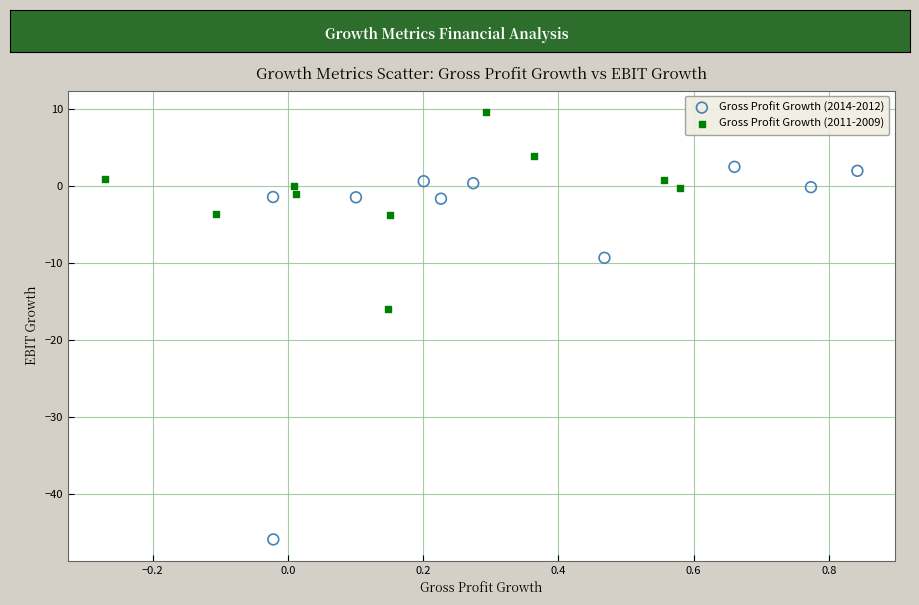

Which series contains the highest Y value?

Gross Profit Growth (2011-2009)